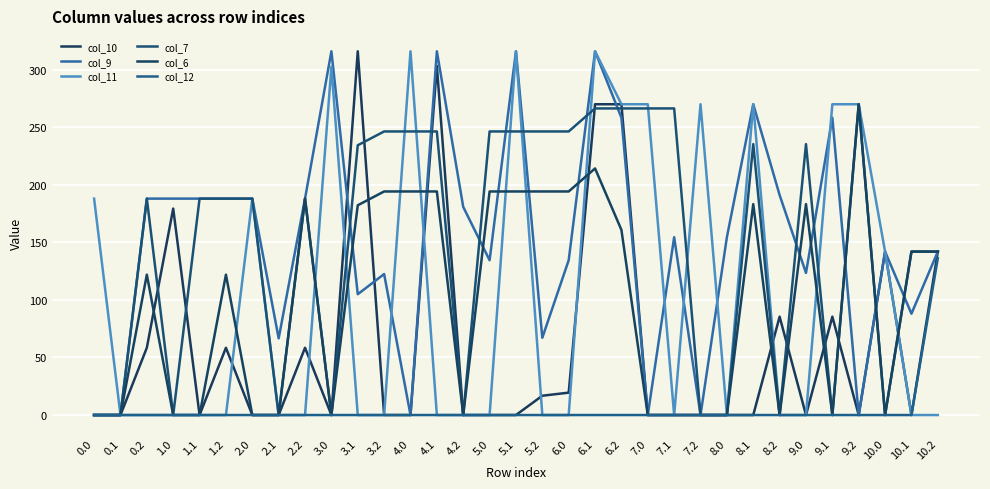

In col_11, how many points are higher than both neighbors (excluding endpoints)?

7